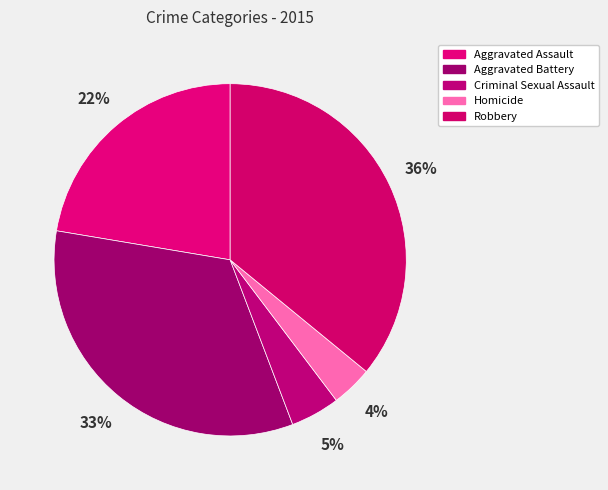

Which slice is the smallest?

Homicide